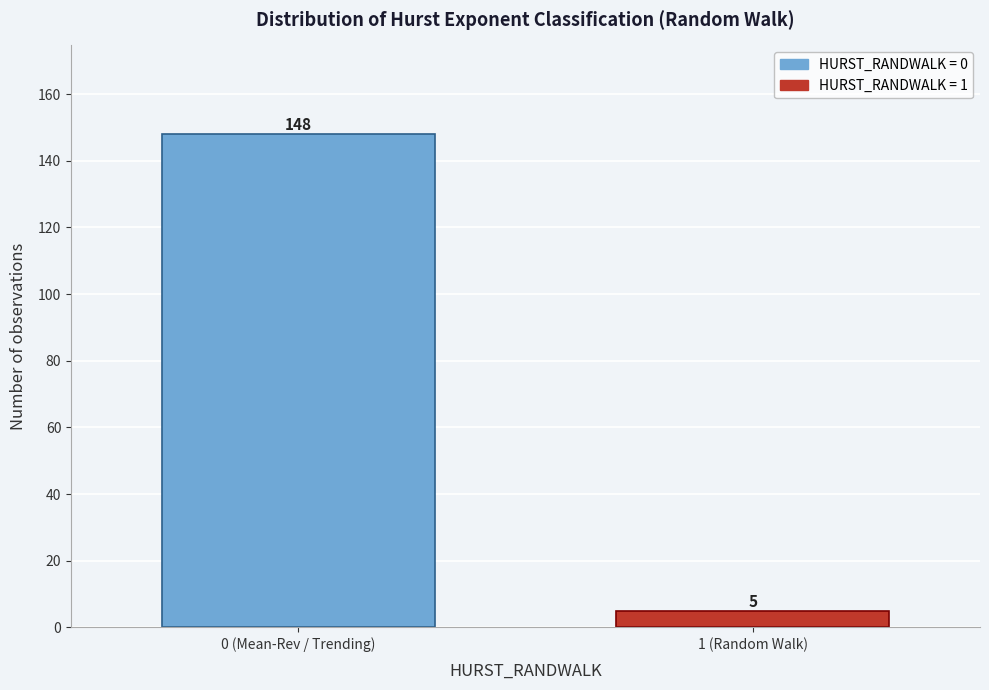

Reading left to right, extract all data points from this chart.

0 (Mean-Rev / Trending)=148	1 (Random Walk)=5